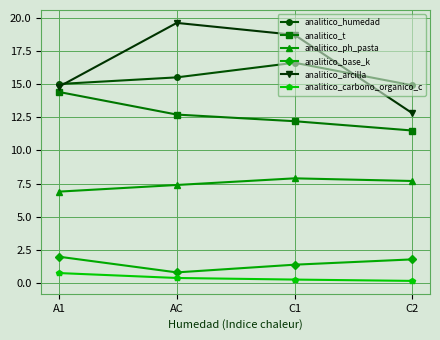

What is the total value across all series at C2?

48.9